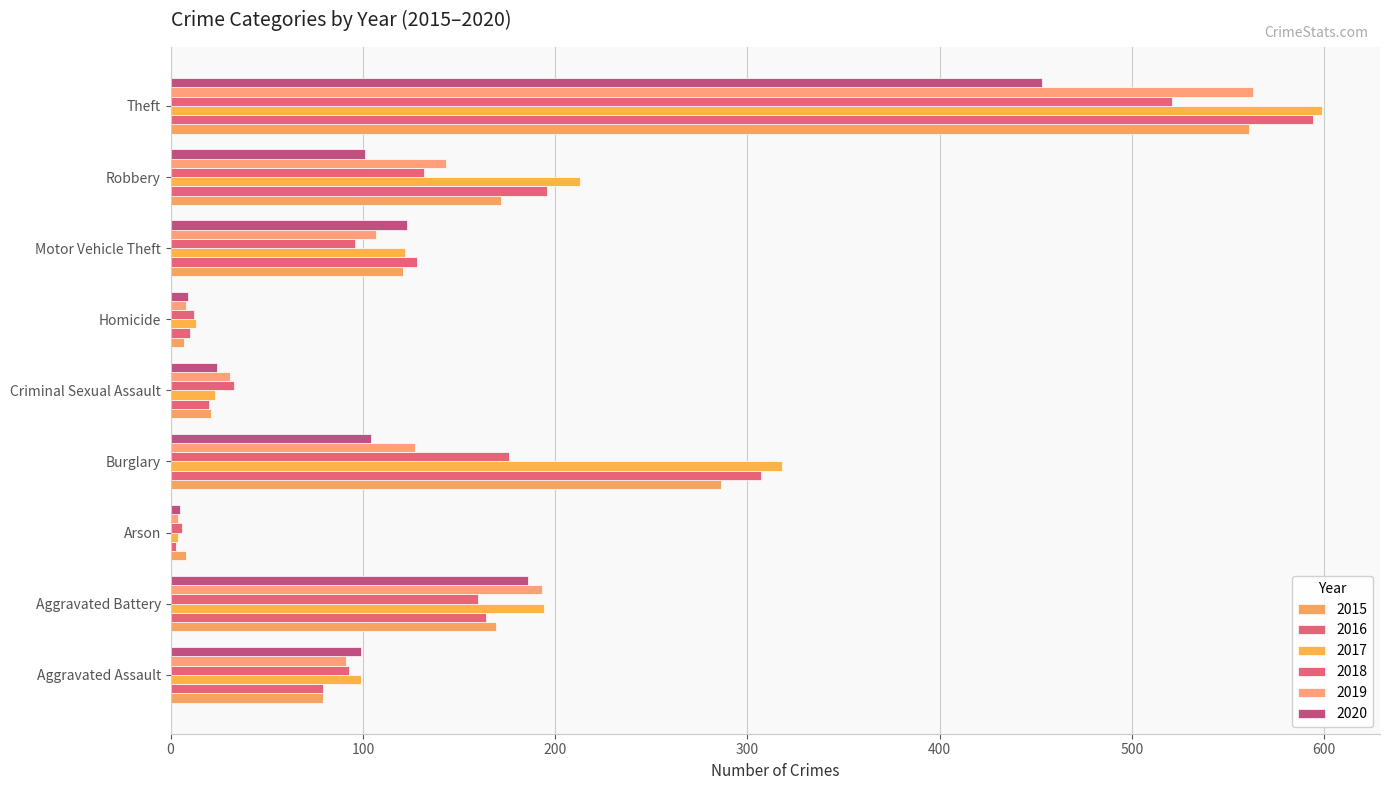

How many categories are shown in the chart?

9